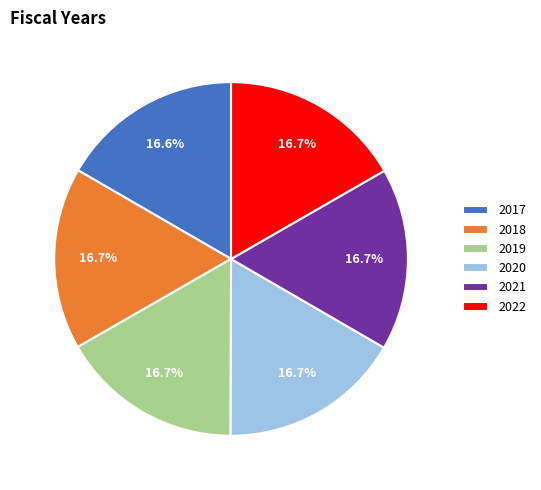

Combined, what portion of the pie is 2017 and 2021?

33.3%